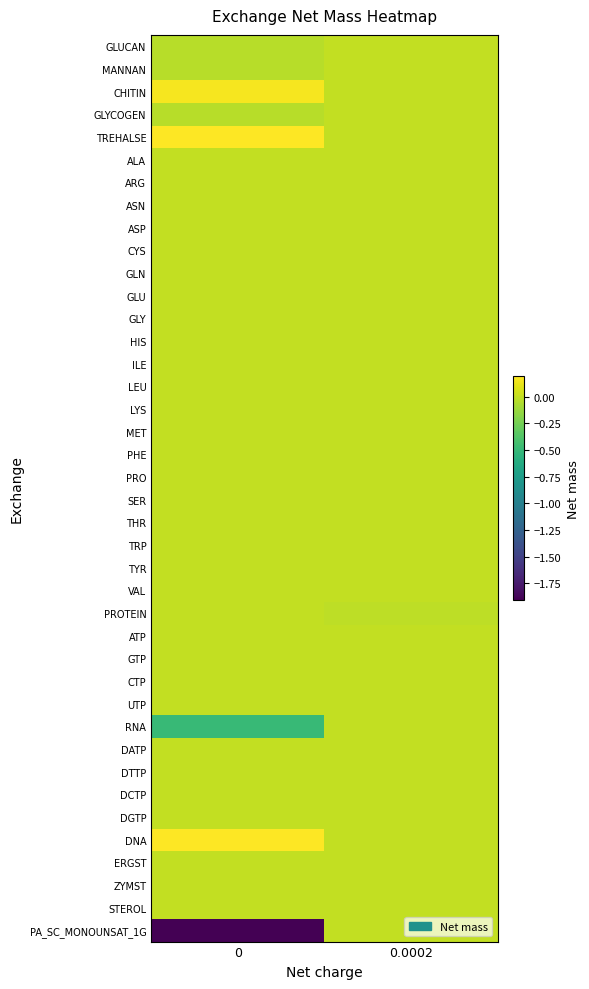

Count the number of categories in the chart.

2